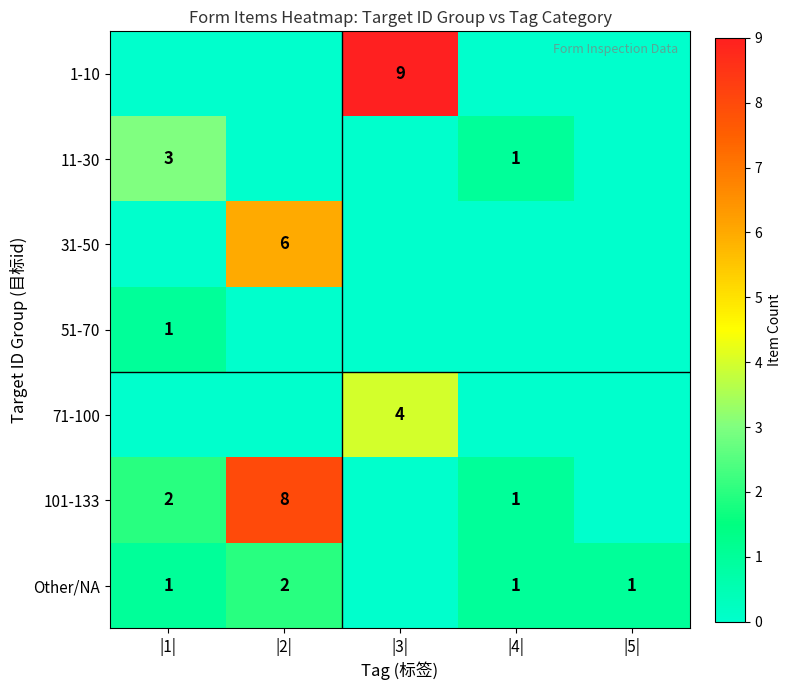

What is the total value across all series at |2|?

16